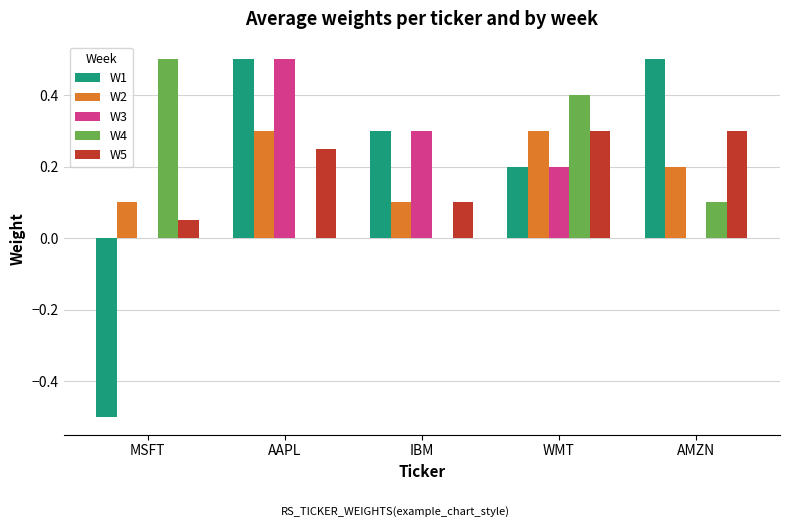

Which series has the widest spread of values?

W1